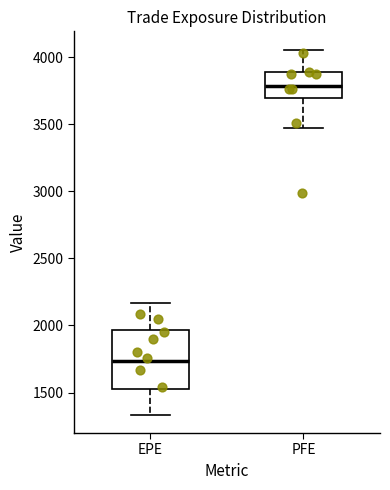

Which box has the highest median line?

PFE